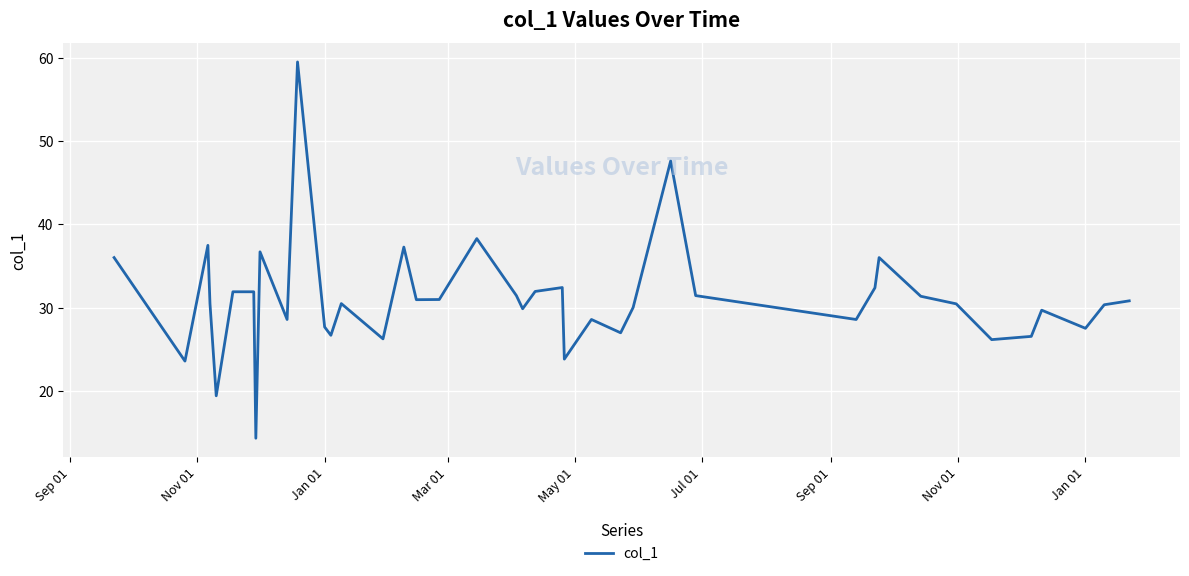

How many lines are shown in the chart?

1